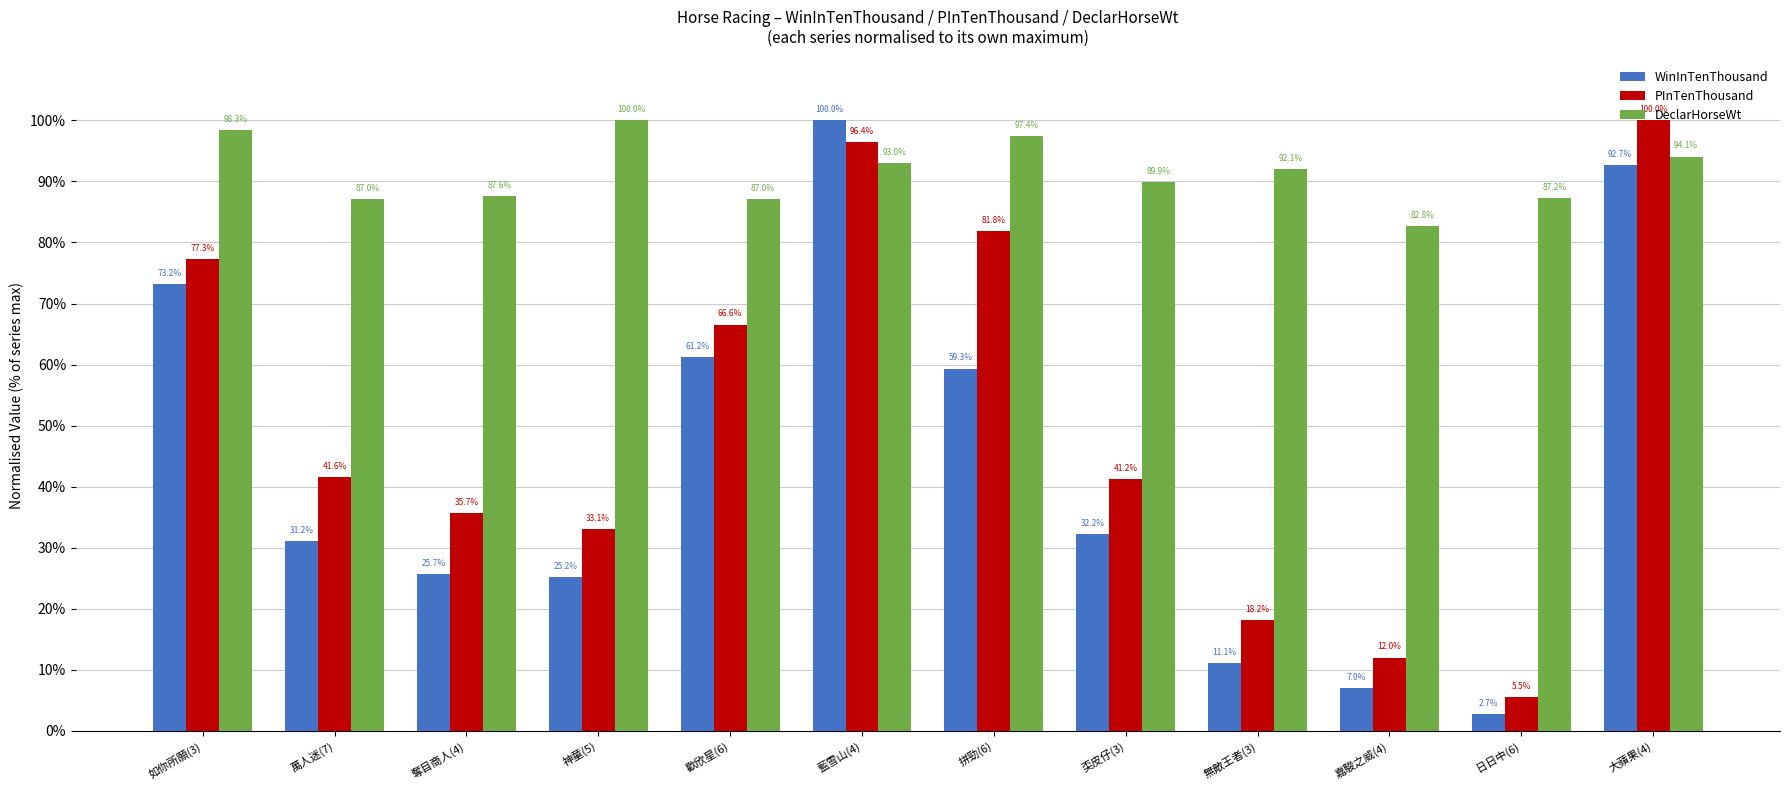

What is the label of the 4th bar from the left?

神童(5)